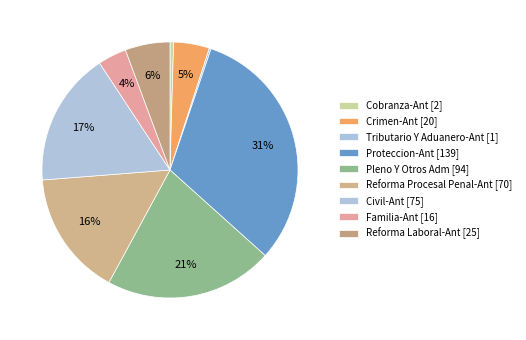

Is there any slice that represents more than half of the pie?

No